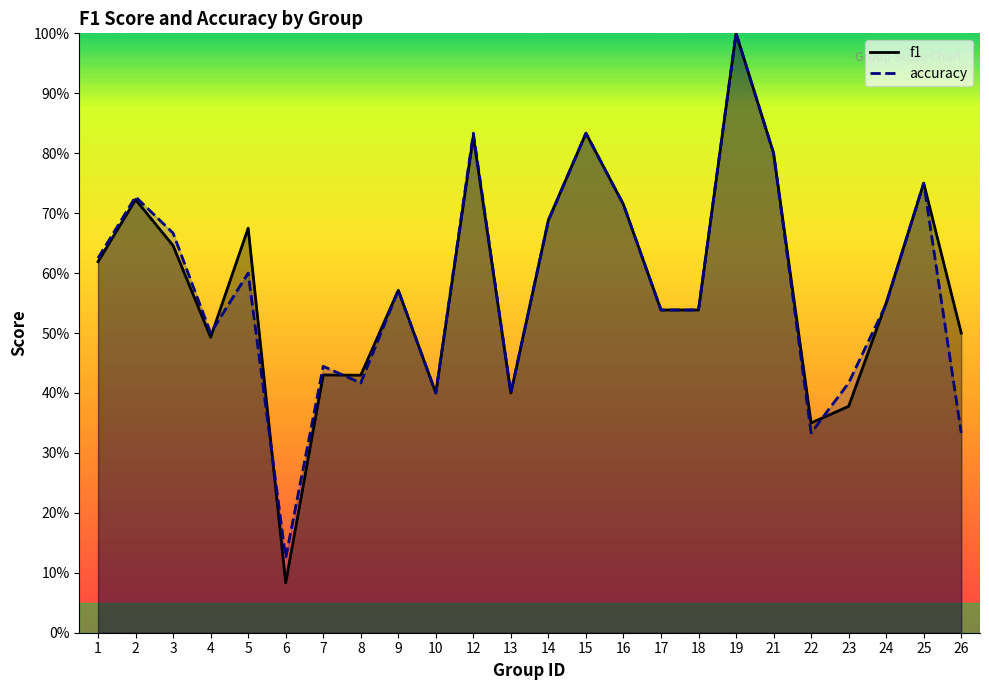

True or false: f1 and accuracy cross at least once.

True